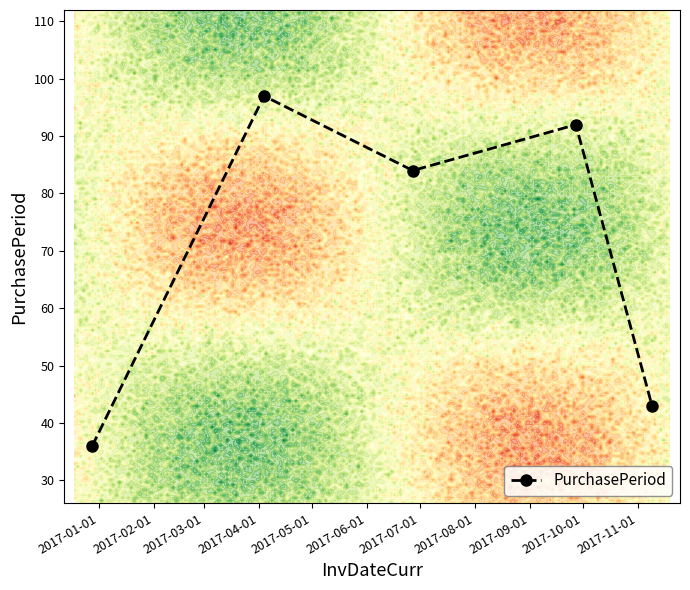

What is the lowest value of the PurchasePeriod series?

36